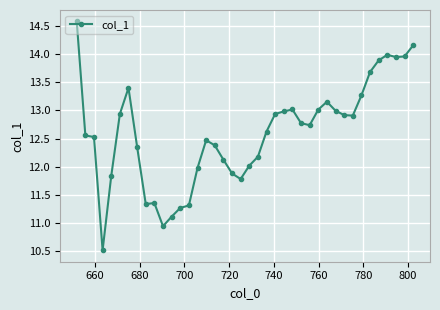

What is the sum of all values?

503.8